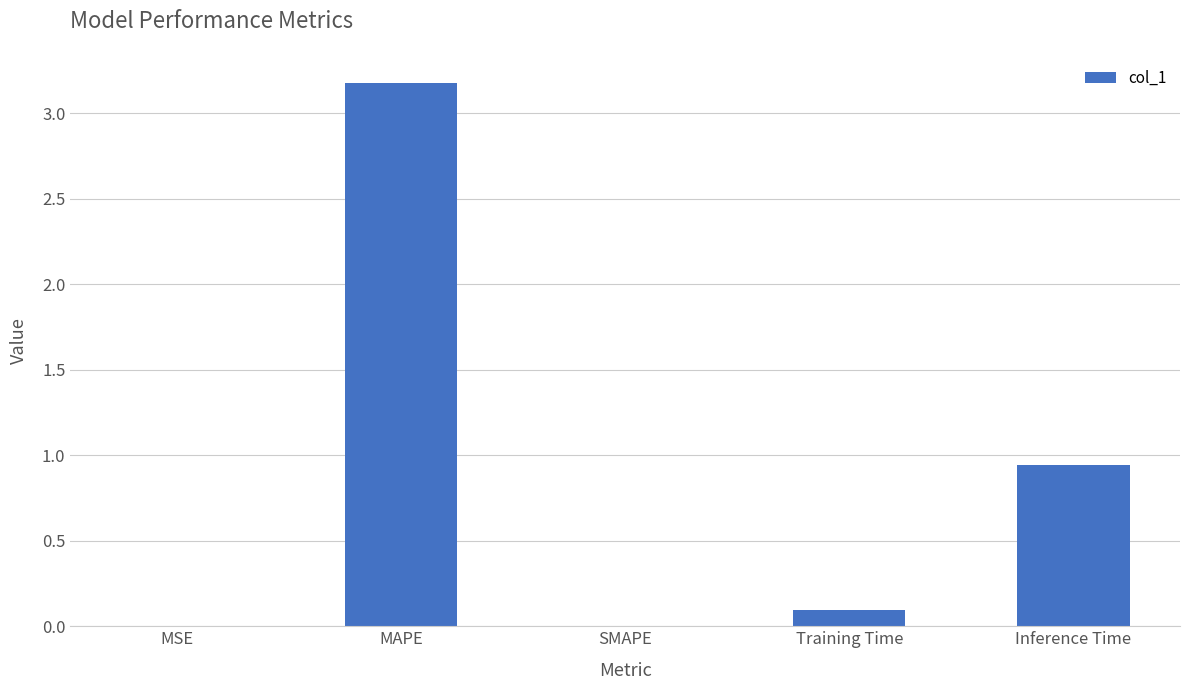

What is the sum of the values at Training Time and Inference Time?

1.0